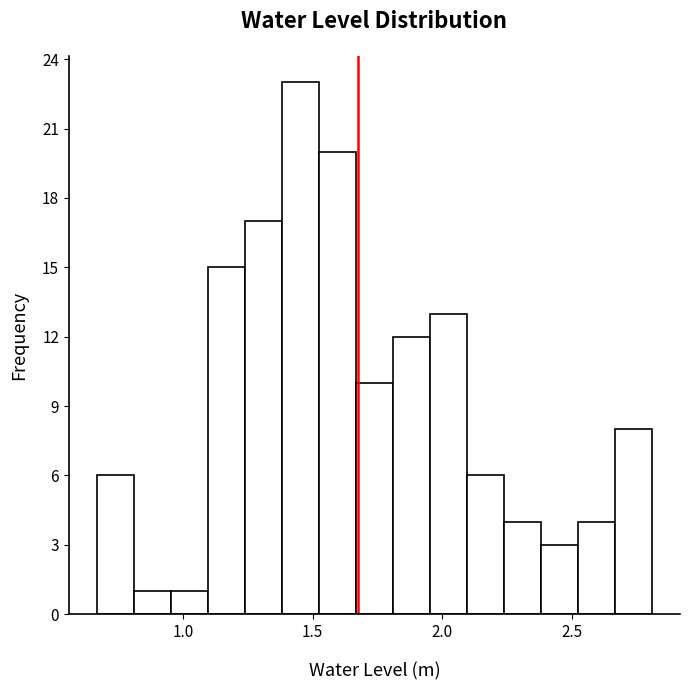

Around what value on the x-axis is the tallest bar? Give the approximate position of its centre, as read against the axis.

1.45